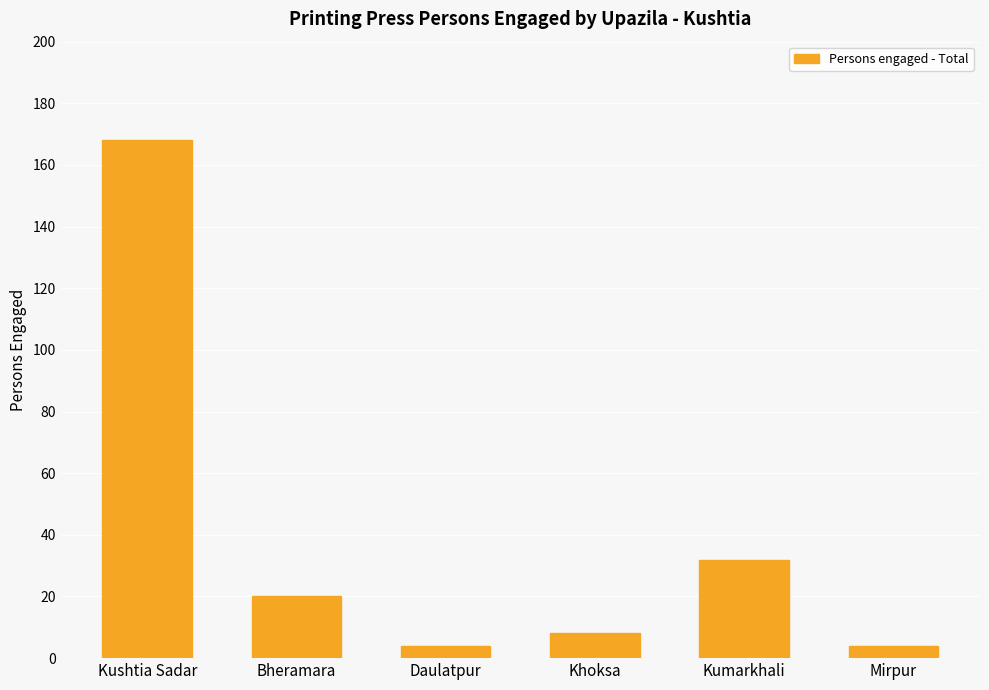

What is the label of the 6th bar from the right?

Kushtia Sadar